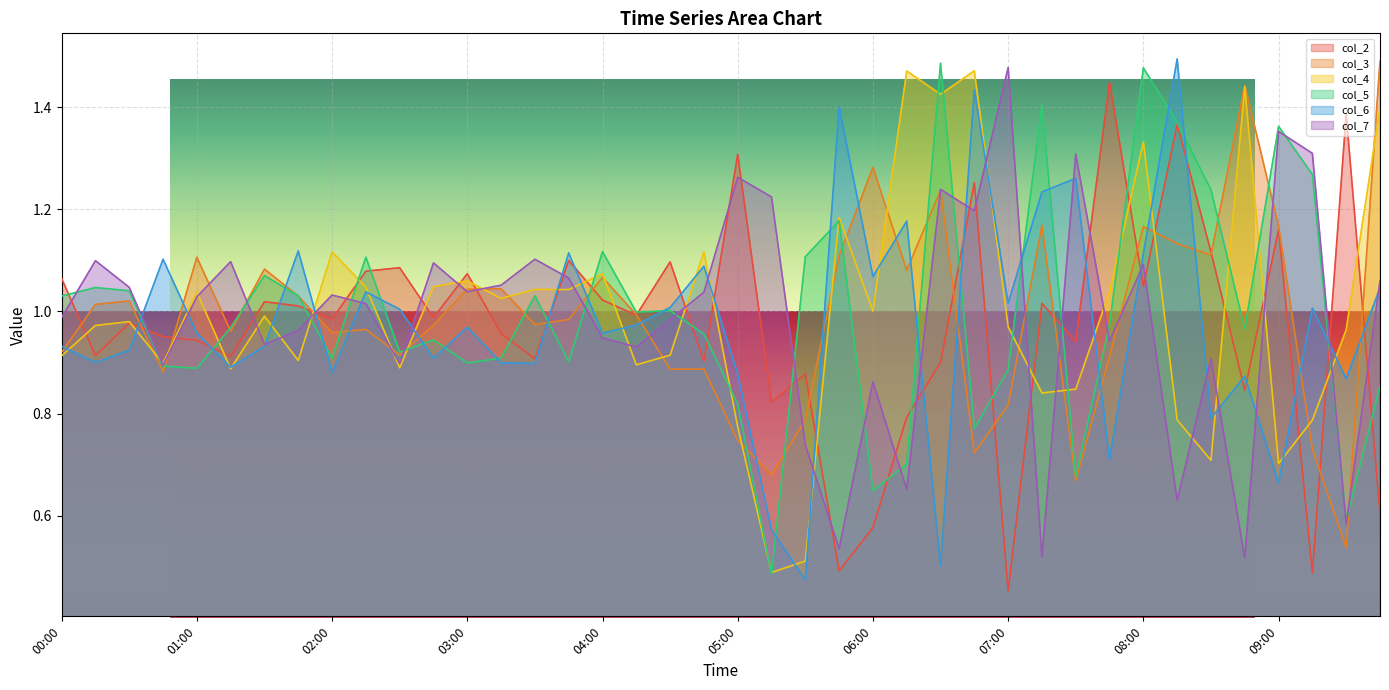

What is the difference between the maximum and minimum values in the col_4 series?

1.0